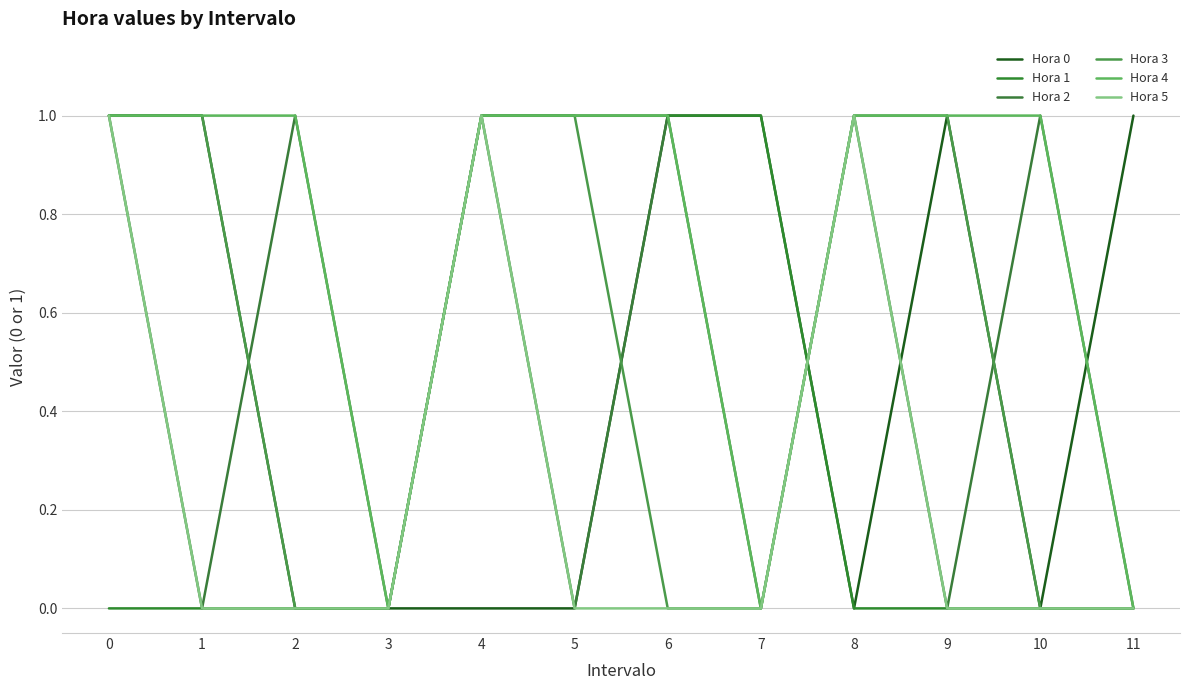

Is this an area chart (filled region under the line)?

No